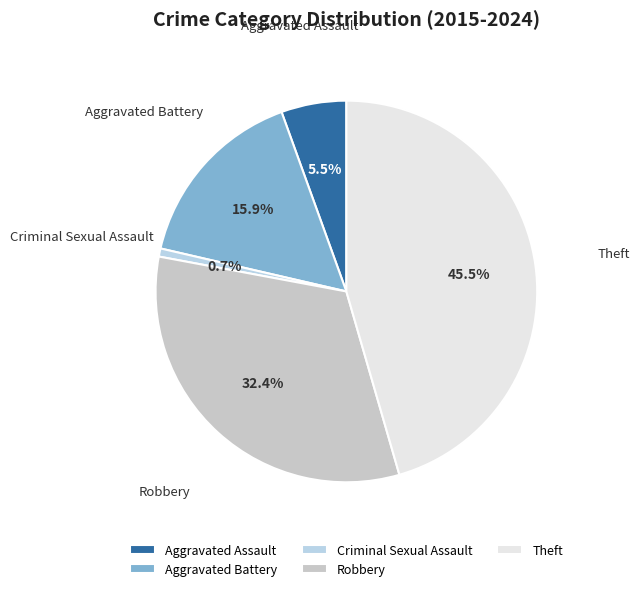

Which has a higher value, Aggravated Battery or Theft?

Theft